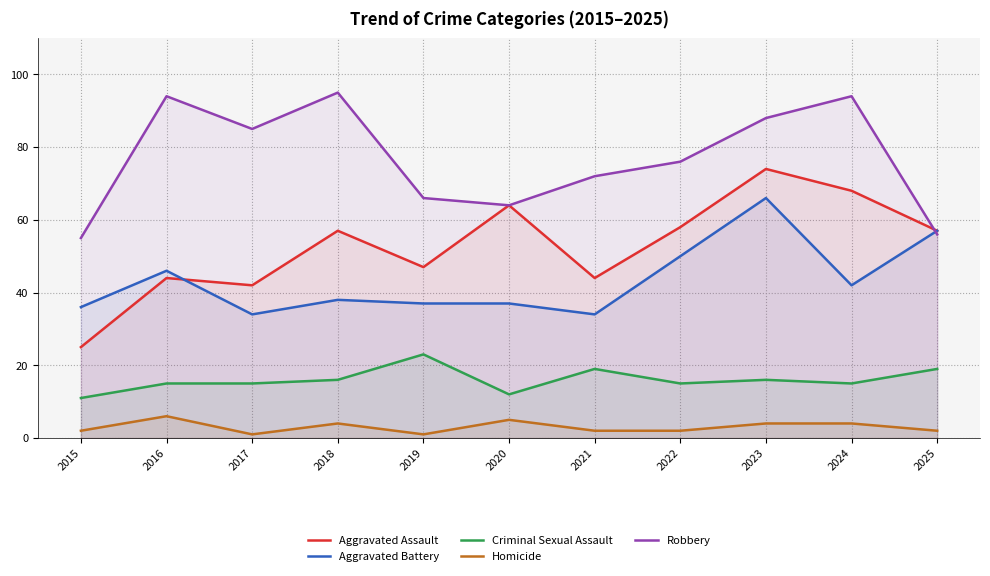

True or false: Criminal Sexual Assault and Robbery intersect in this chart.

False